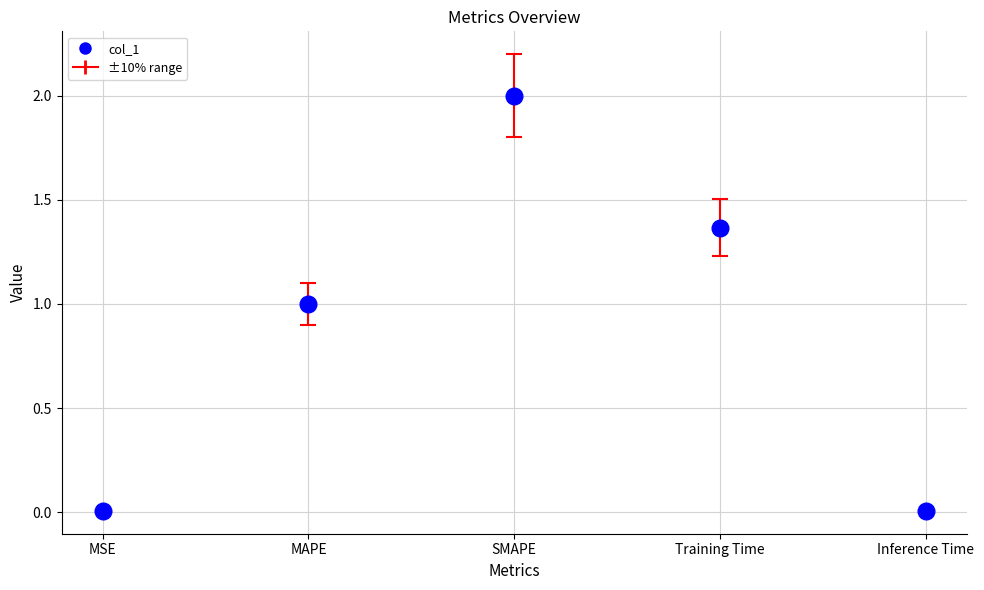

How many interior local peaks (higher than both neighbors) does the data have?

1